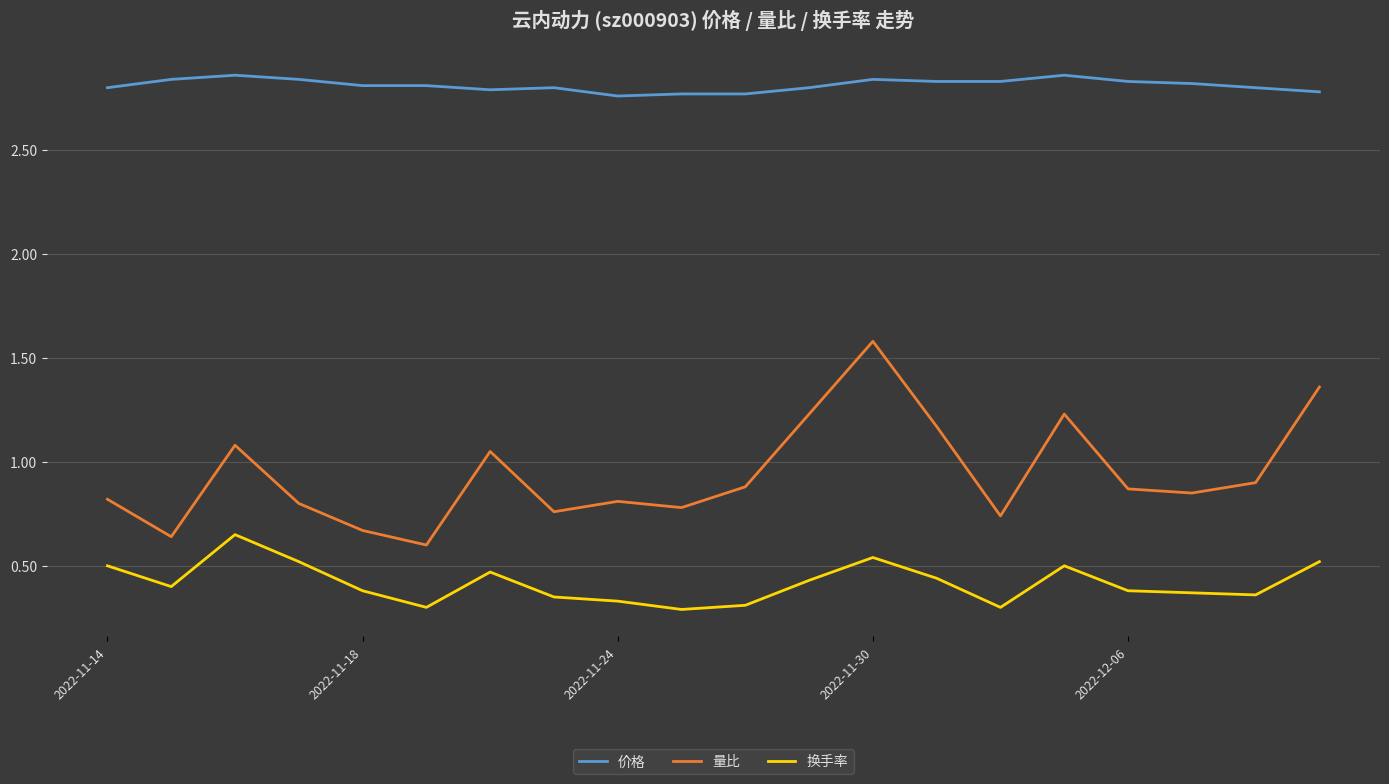

Which series has the largest total across all categories?

价格